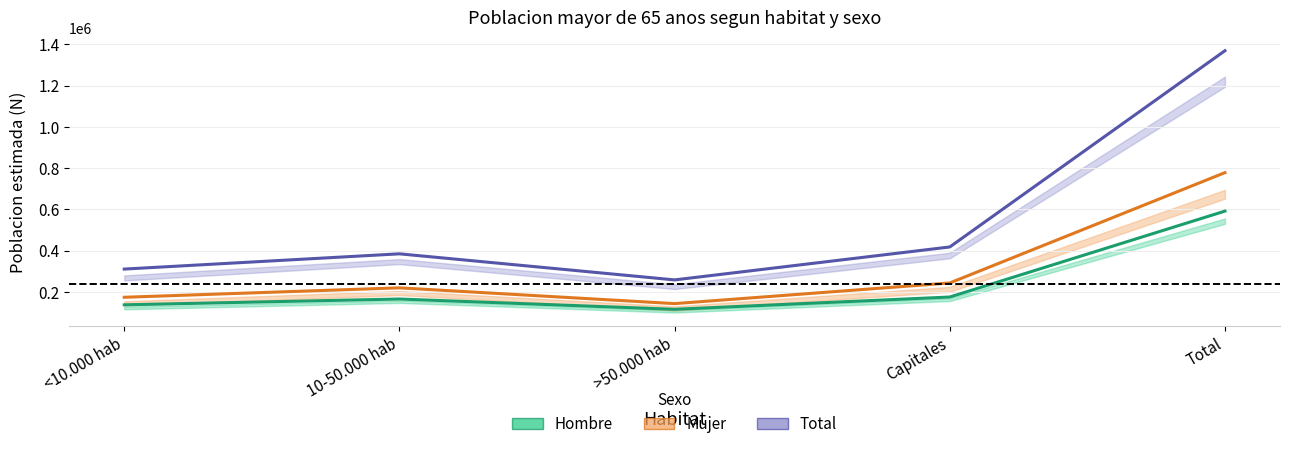

What is the sum of the Total values at <10.000 hab and Capitales?

727525